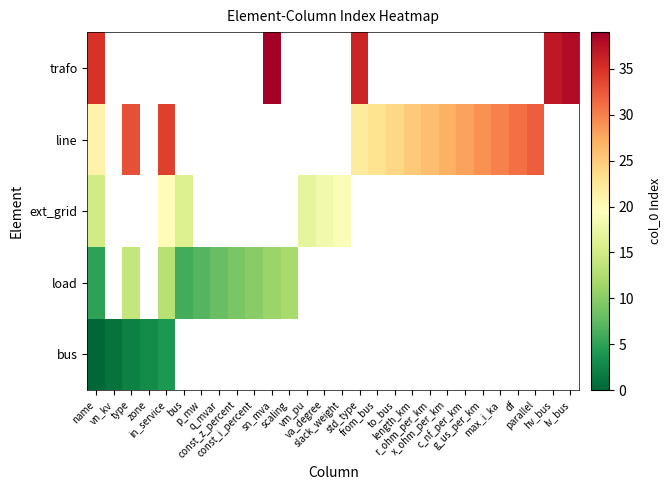

List the series in order of their peak value, lowest first.

bus, load, ext_grid, line, trafo